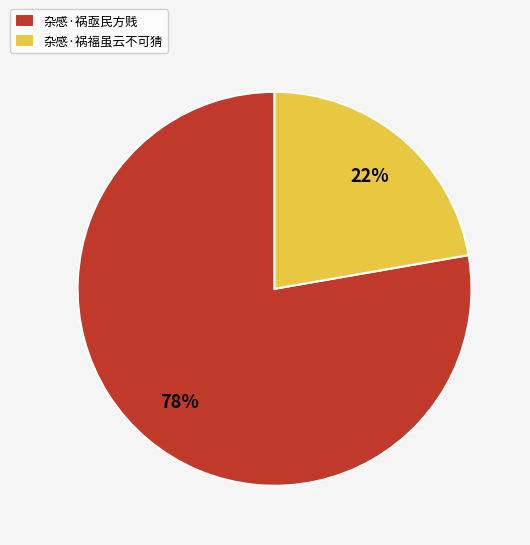

Is the sum of 杂感·祸亟民方贱 and 杂感·祸福虽云不可猜 greater than half?

Yes